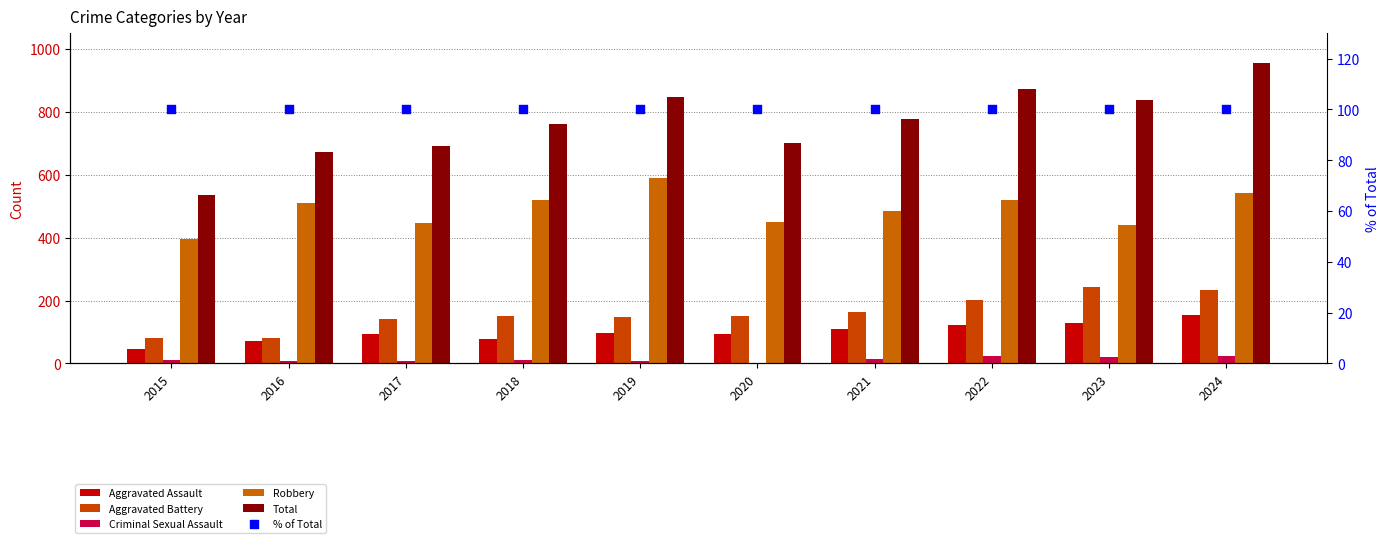

Which series reaches the maximum Y coordinate?

Total